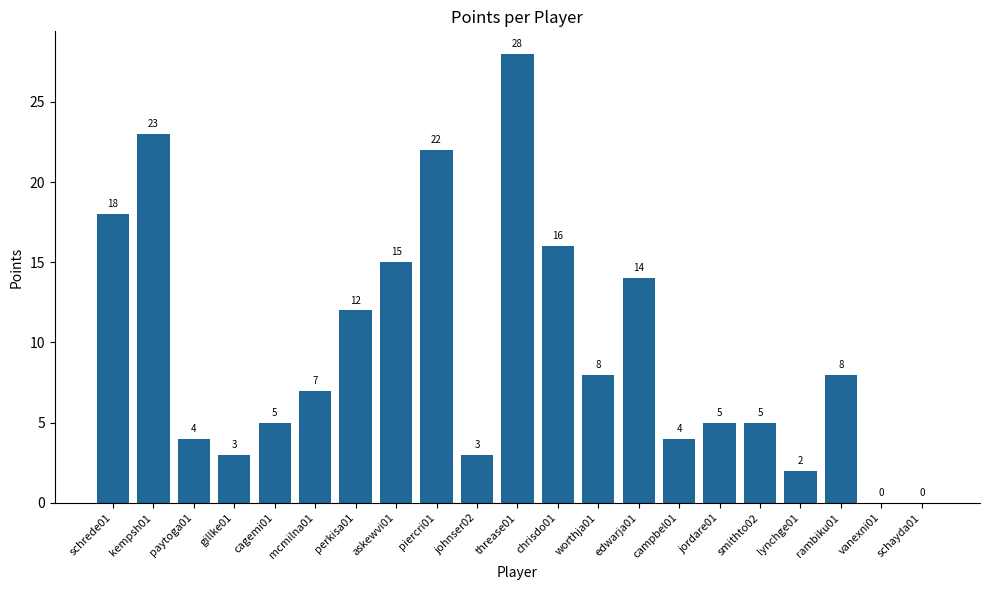

The value at schrede01 is 18. True or false?

True